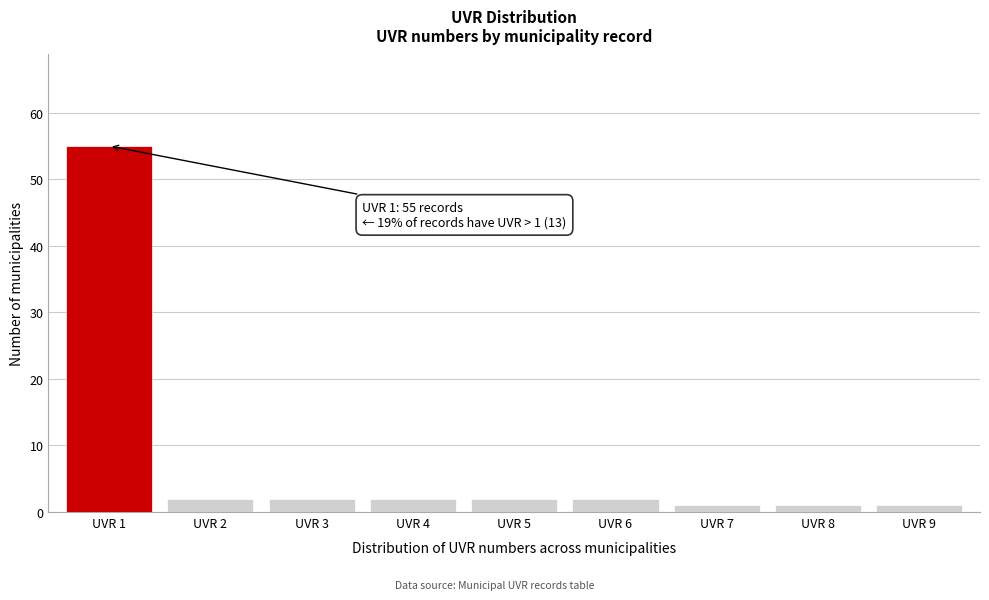

Reading left to right, what are all the values shown in this chart?

55	2	2	2	2	2	1	1	1